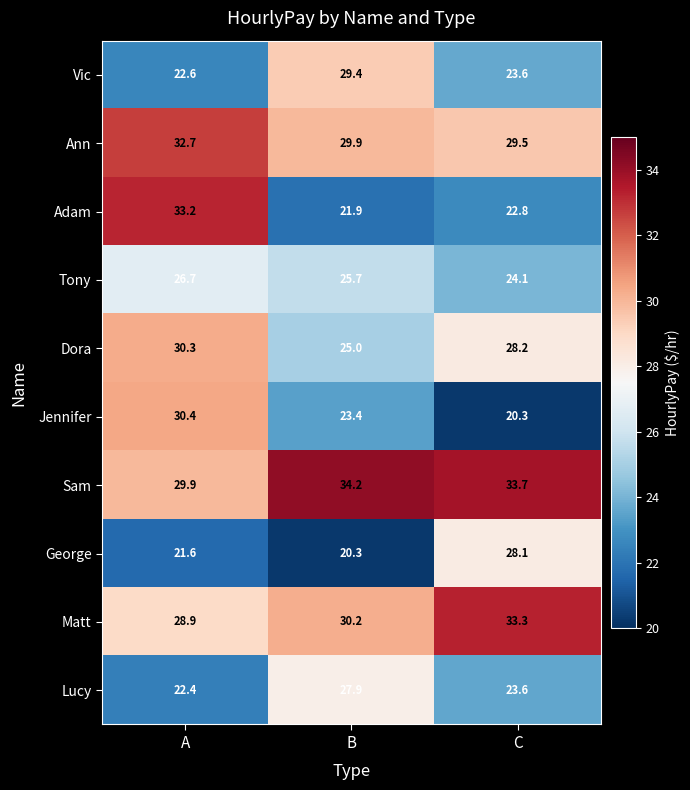

What is the total value across all series at B?

267.9